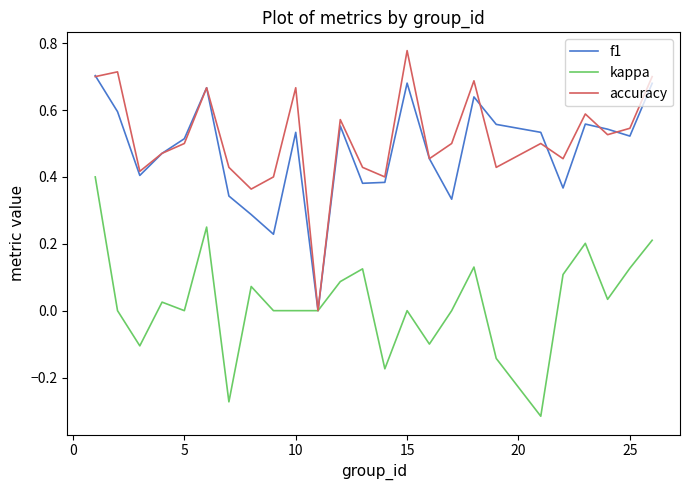

Which series has the widest spread of values?

accuracy